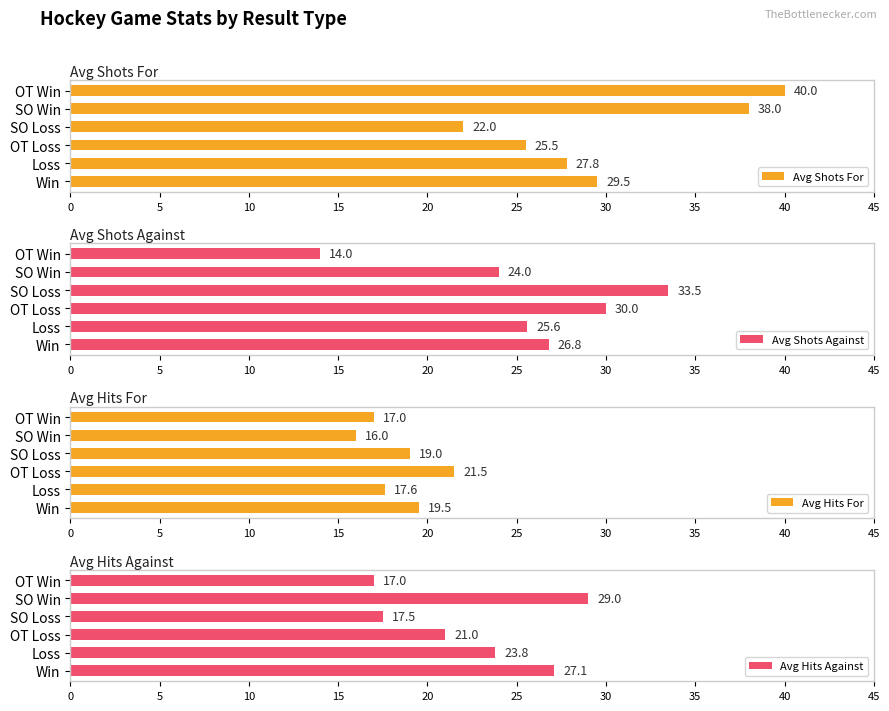

Rank the categories by Avg Shots For value from highest to lowest.

OT Win, SO Win, Win, Loss, OT Loss, SO Loss